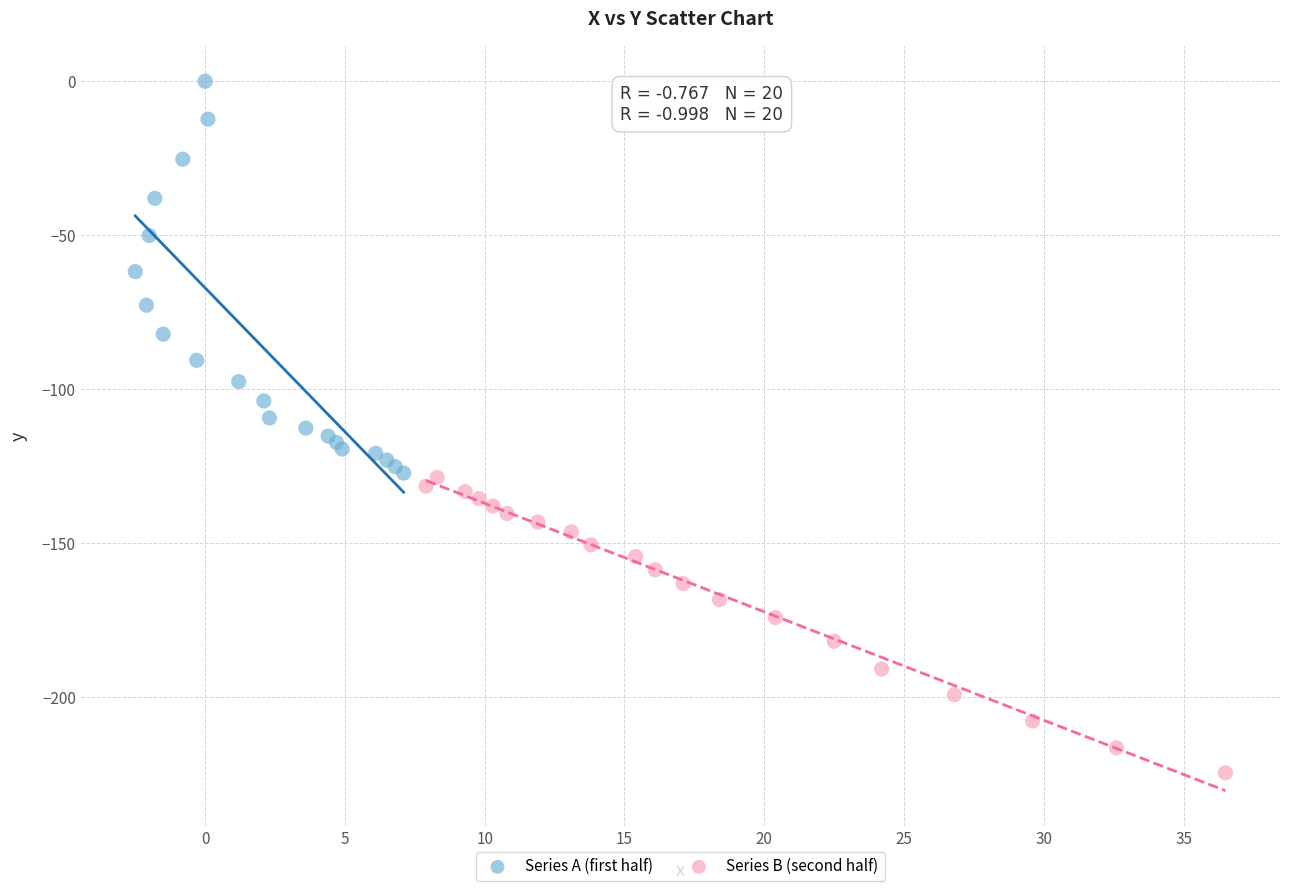

Which series has the widest spread of Y values?

Series A (first half)